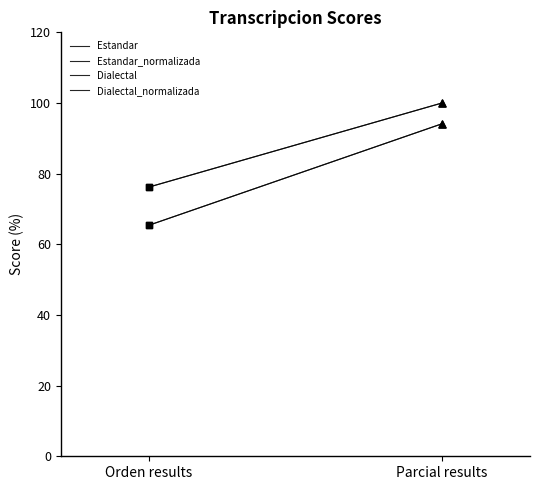

At which category is the sum across all series the highest?

Parcial results